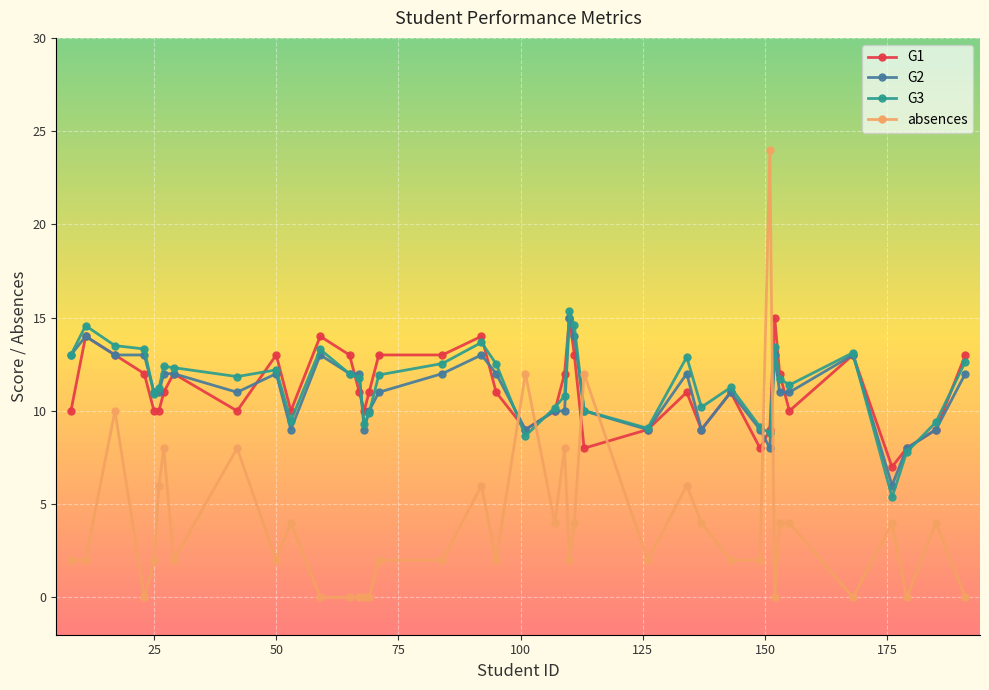

True or false: G3 has more than 2 points higher than both neighbors.

True